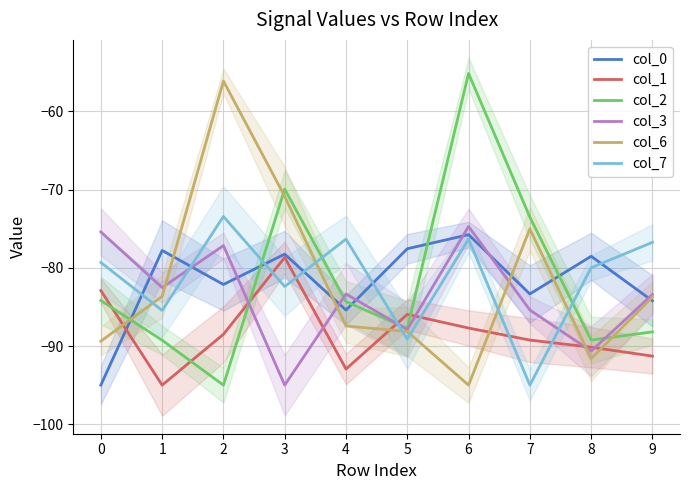

How many series are shown in this chart?

6